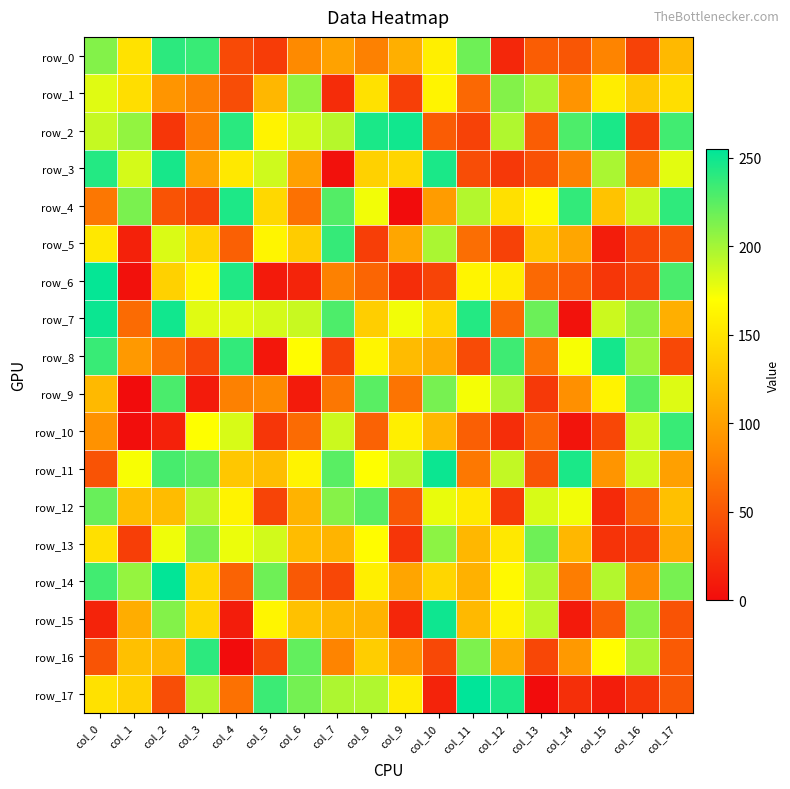

At which label is row_12 closest to 122?

col_1